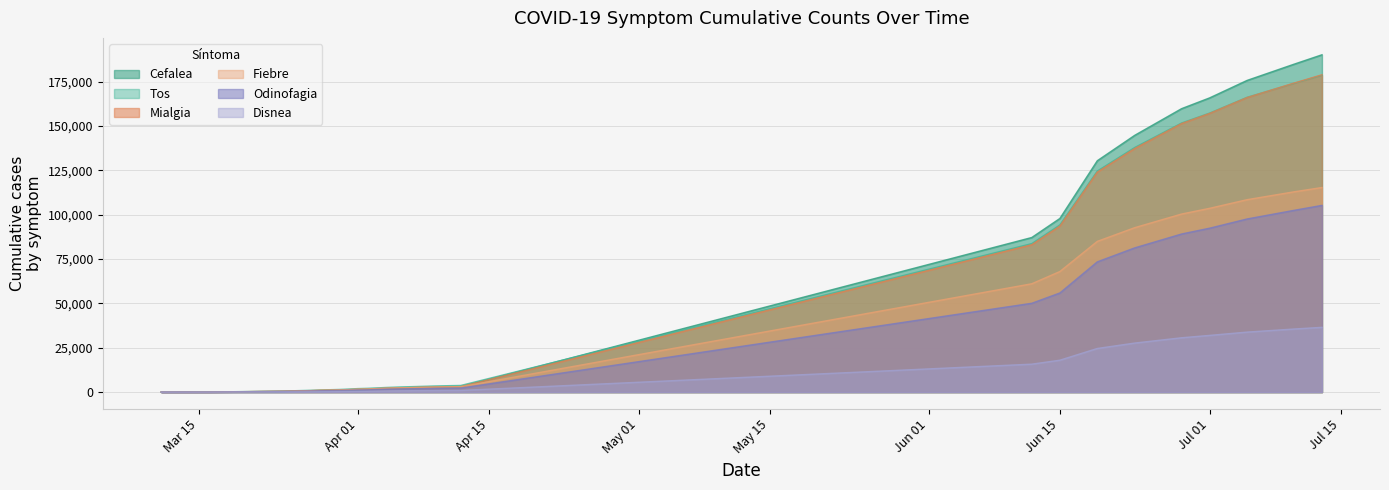

At which category is the sum across all series the highest?

2020-07-13